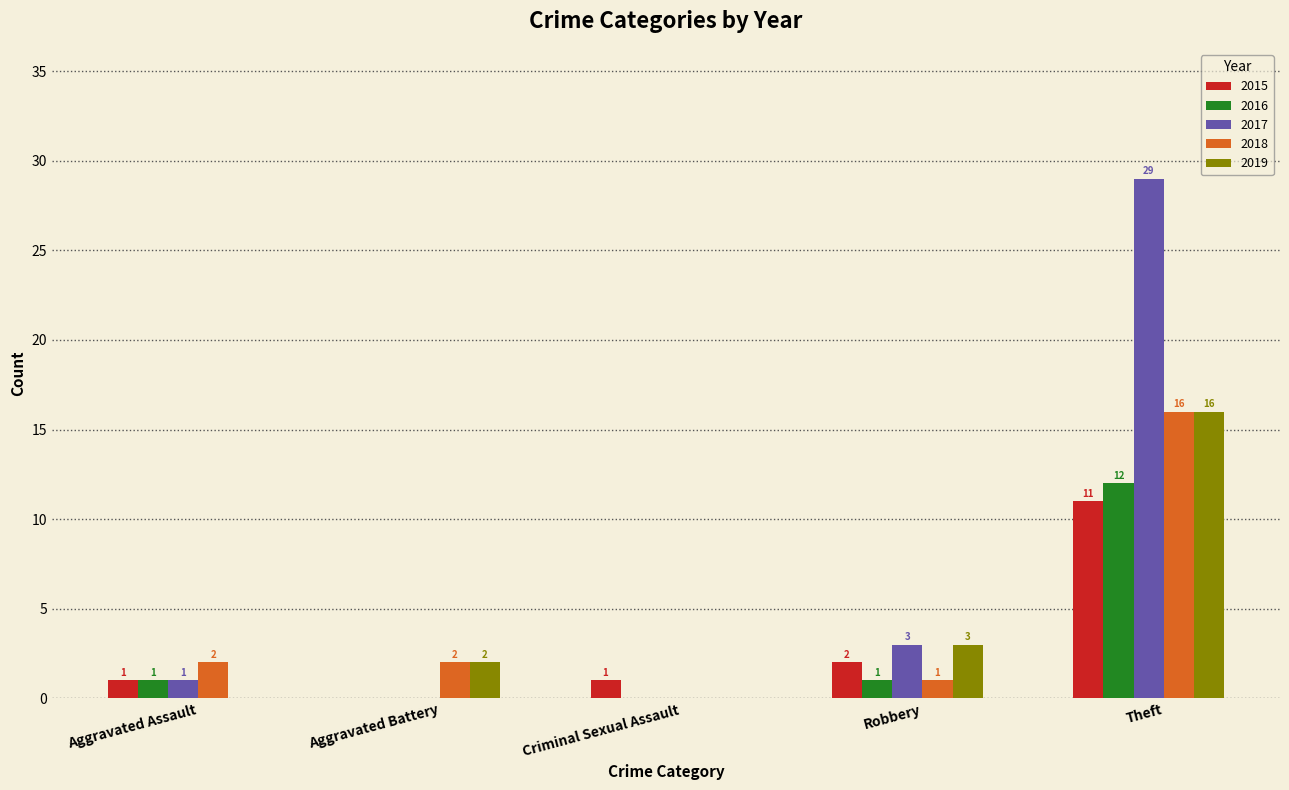

Which series changed the most between Aggravated Assault and Criminal Sexual Assault?

2018